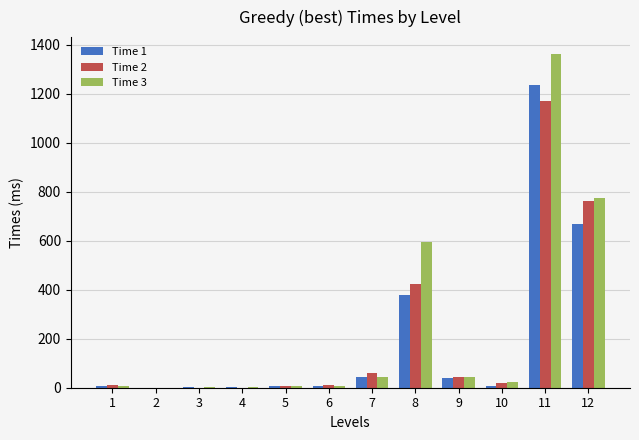

How many series are shown in this chart?

3